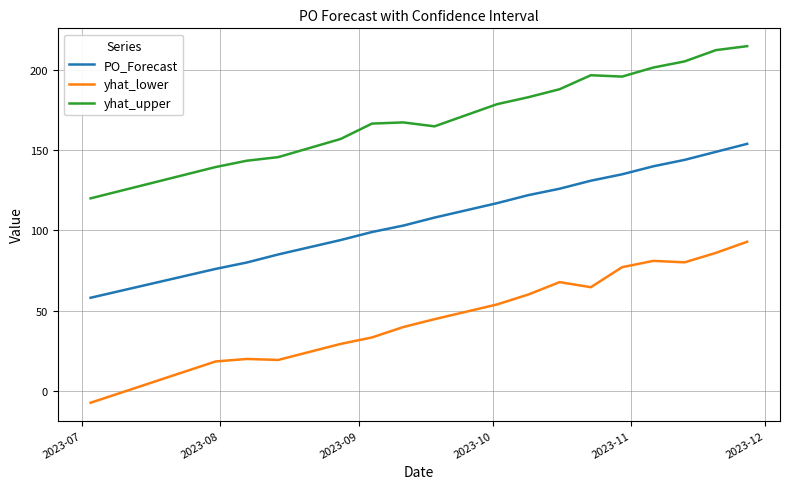

True or false: yhat_upper has more than 0 points higher than both neighbors.

True